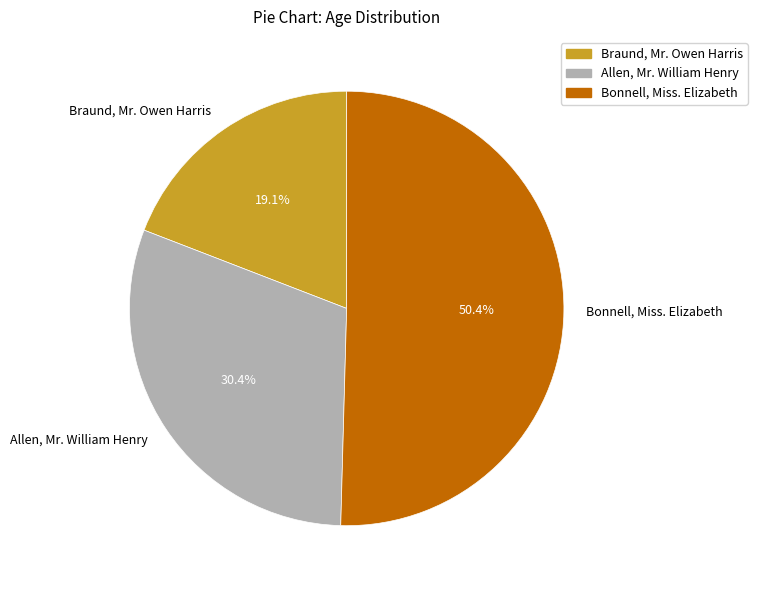

Count the number of slices in the pie.

3